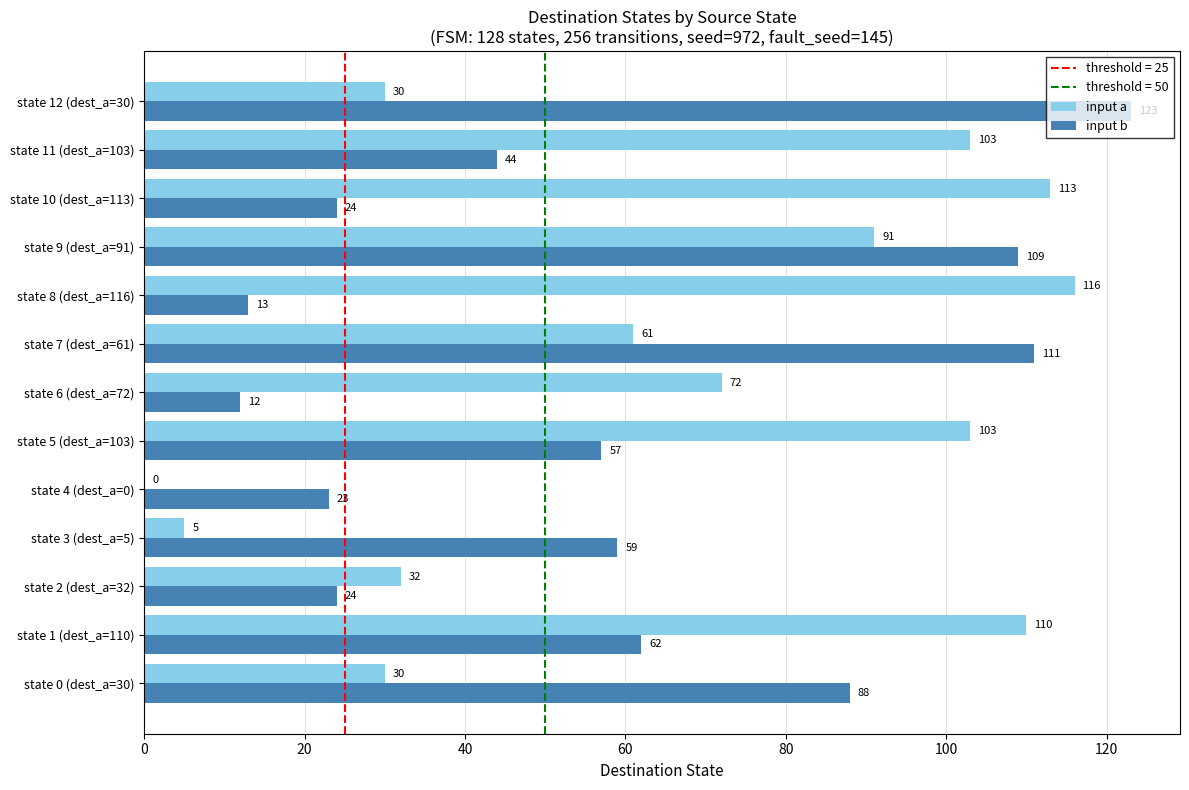

Between state 2 (dest_a=32) and state 7 (dest_a=61), which series saw the biggest shift?

input b